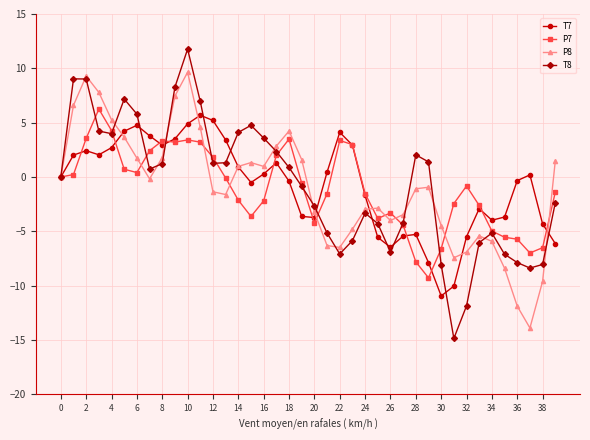

Count the number of categories in the chart.

40